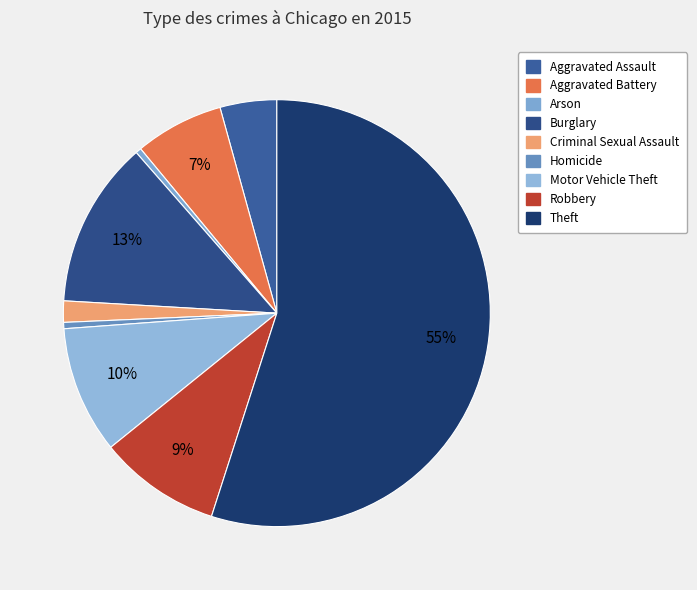

Is it true that Criminal Sexual Assault is 2% of the pie?

True